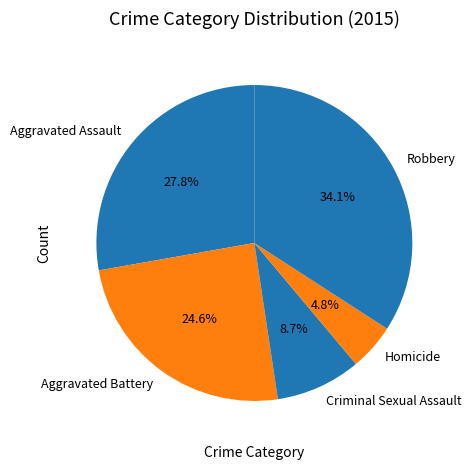

Which slice is the largest?

Robbery